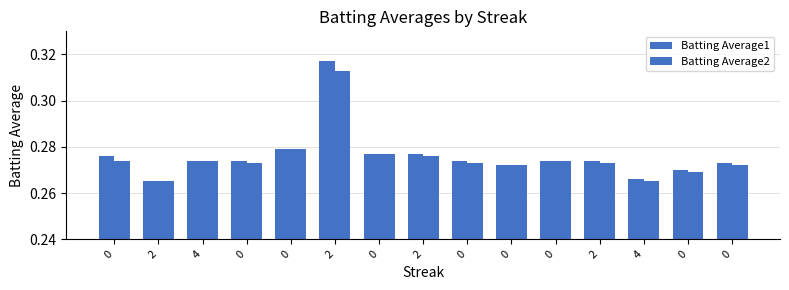

Count the number of data series in this chart.

2